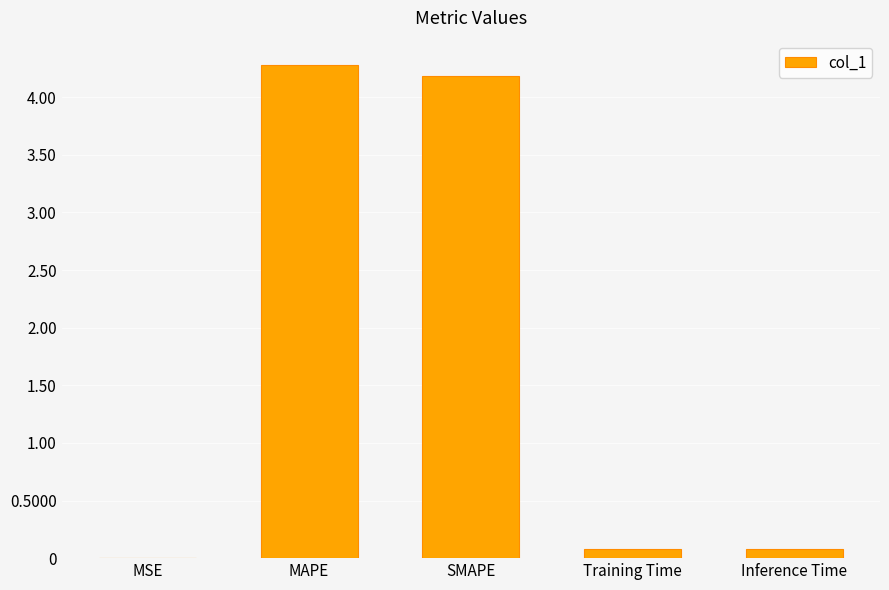

The value at Training Time is 0.1. True or false?

True